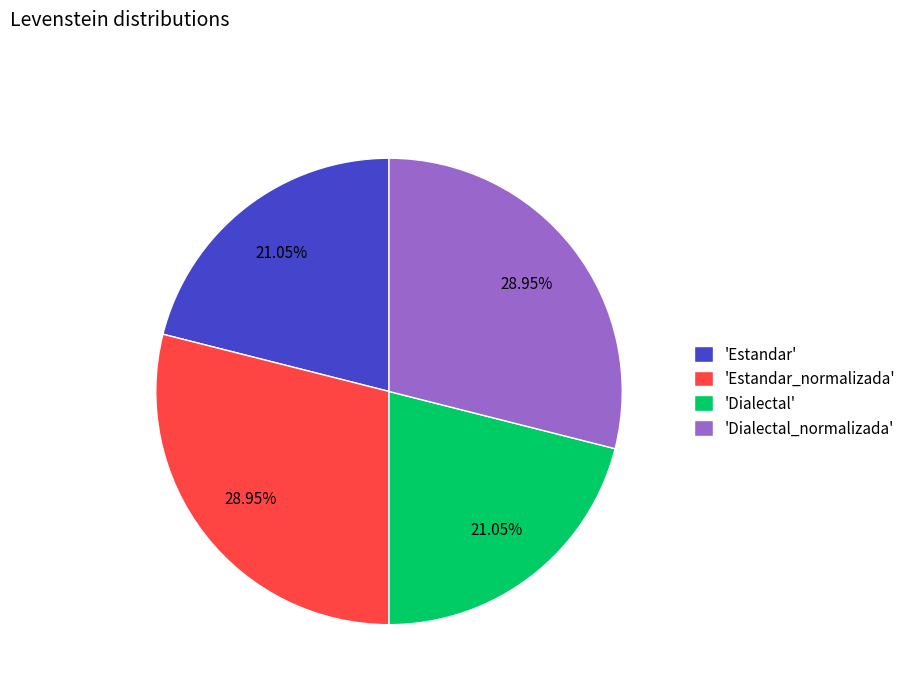

Is there a majority slice in this chart?

No